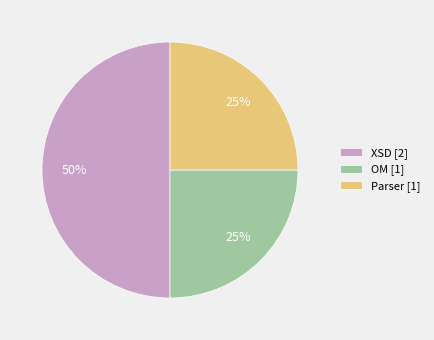

Which has a higher value, XSD [2] or Parser [1]?

XSD [2]